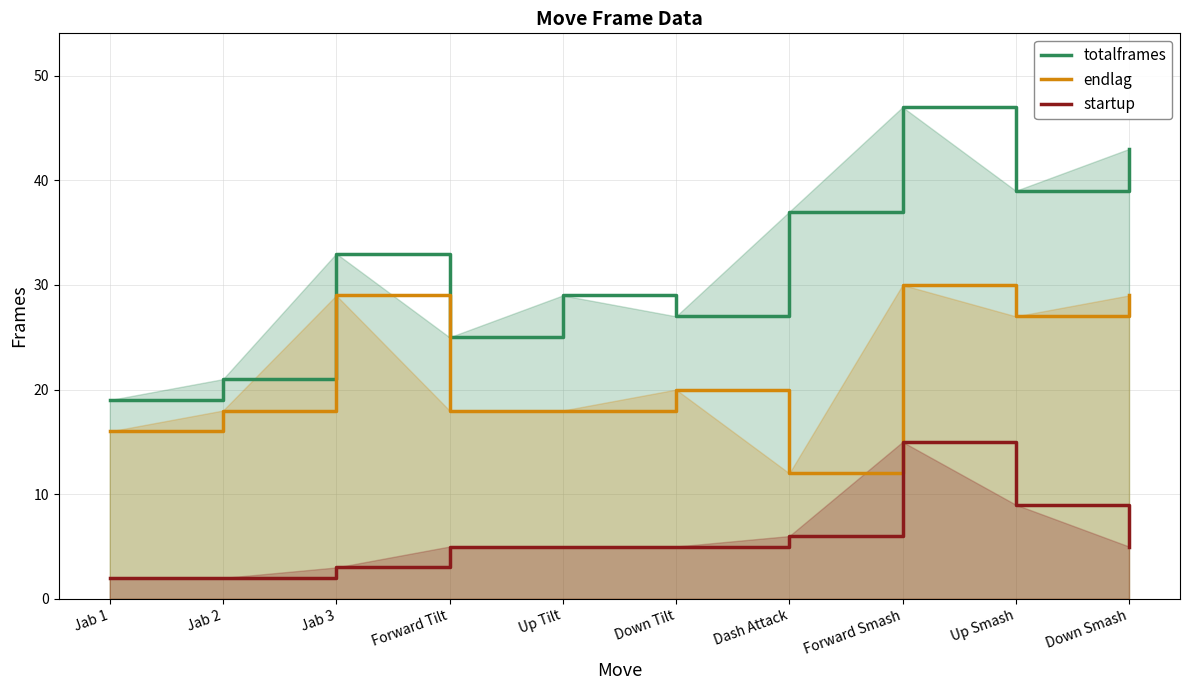

True or false: endlag has more than 1 points higher than both neighbors.

True